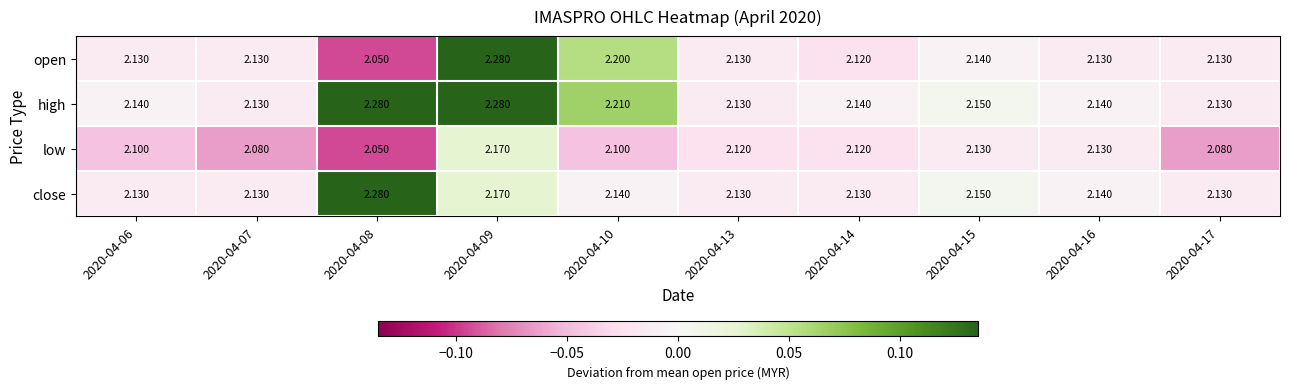

Which series has the largest range (max minus min)?

open